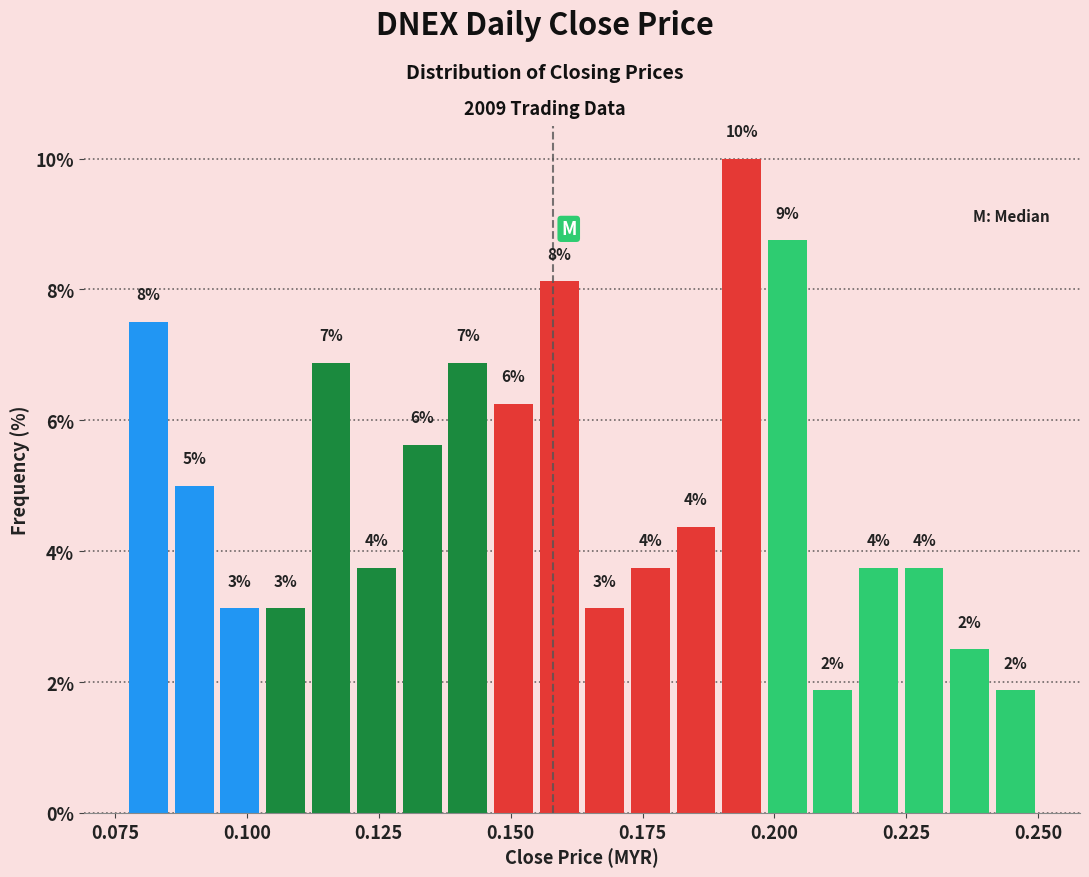

Around what value on the x-axis is the tallest bar? Give the approximate position of its centre, as read against the axis.

0.195